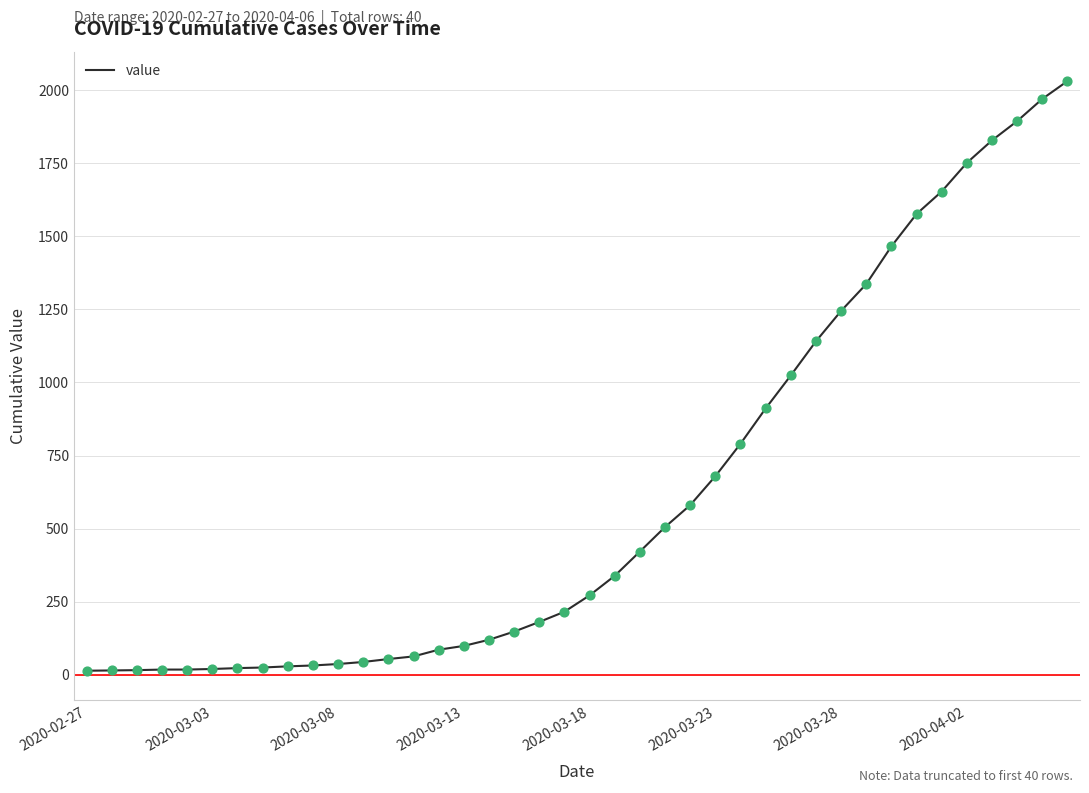

What is the difference between the maximum and minimum values?

2019